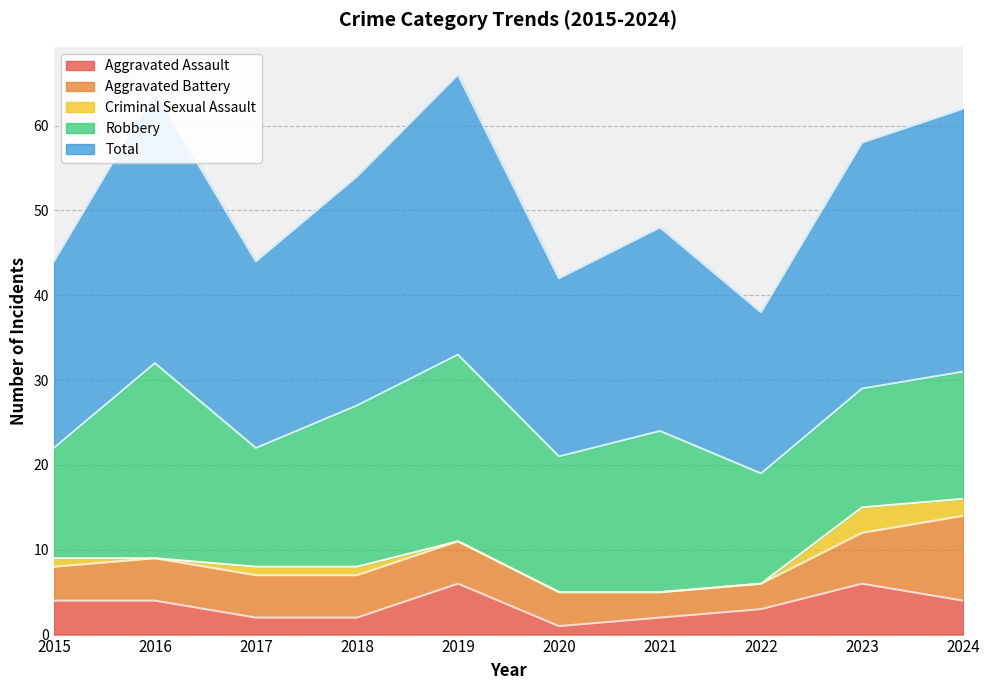

What is the difference between the Aggravated Assault values at 2020 and 2024?

3